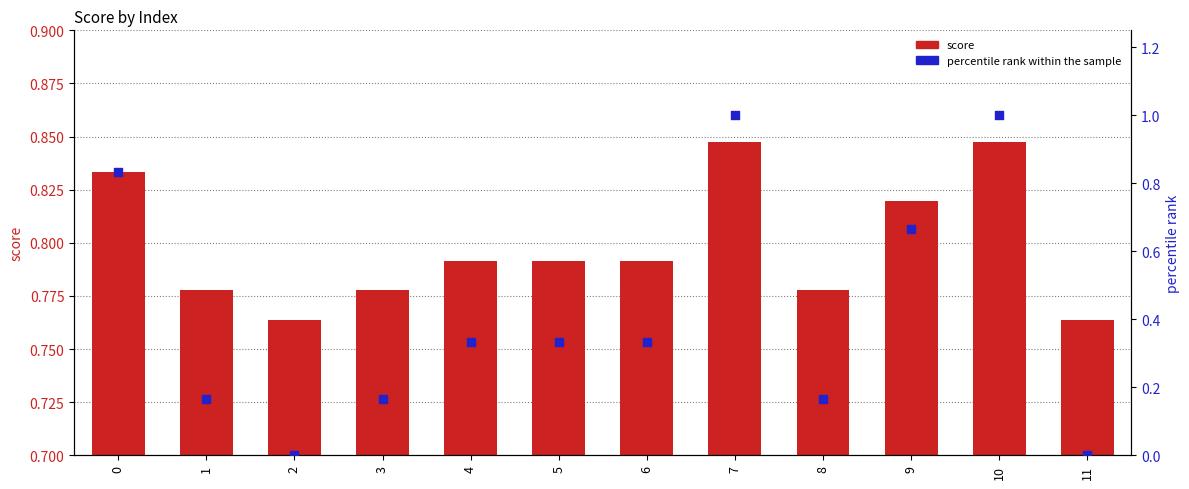

Which series has the largest total across all categories?

score